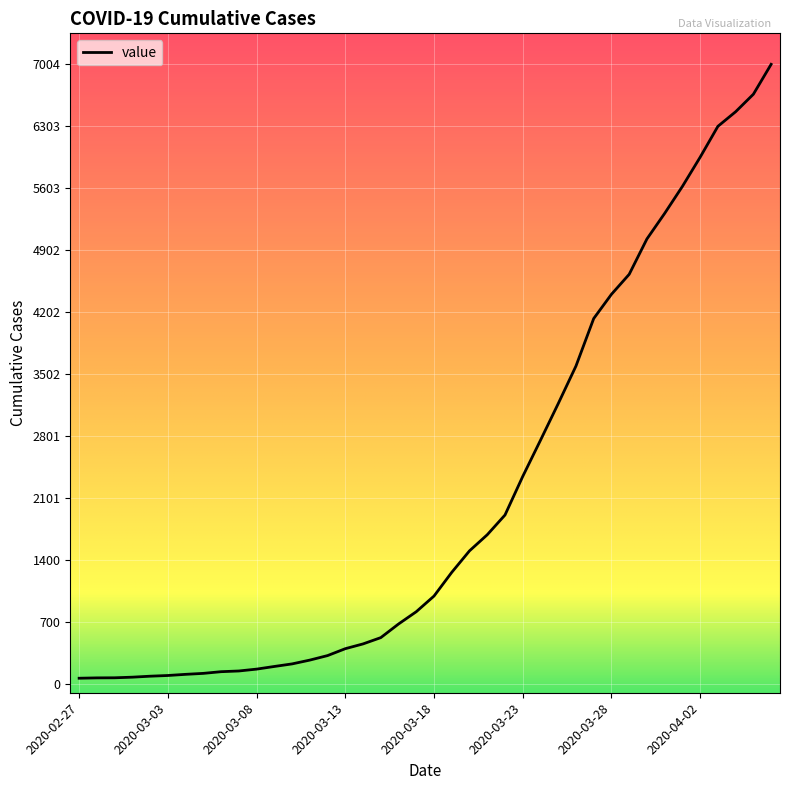

How many lines are shown in the chart?

1